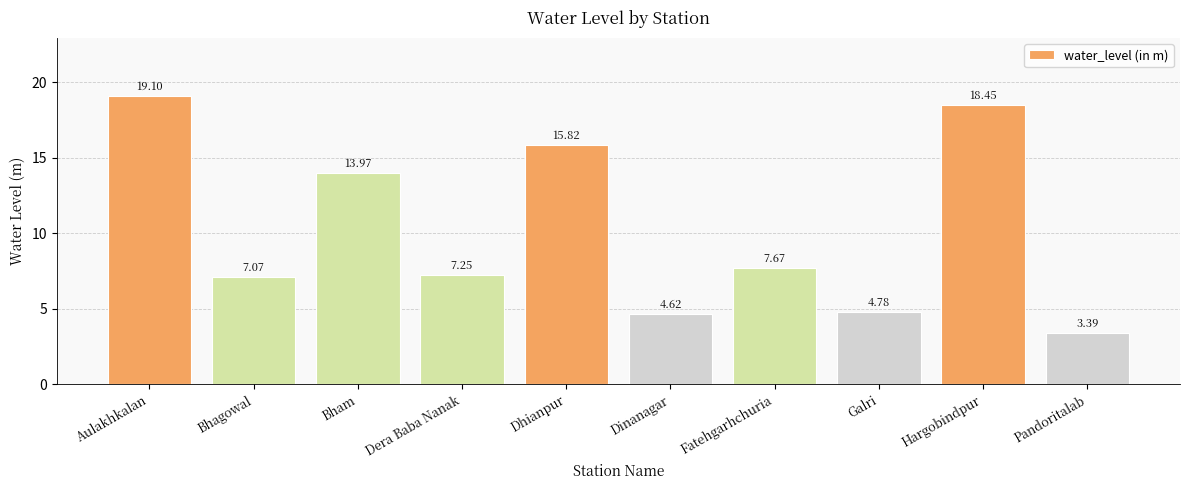

Read the value at Aulakhkalan.

19.1